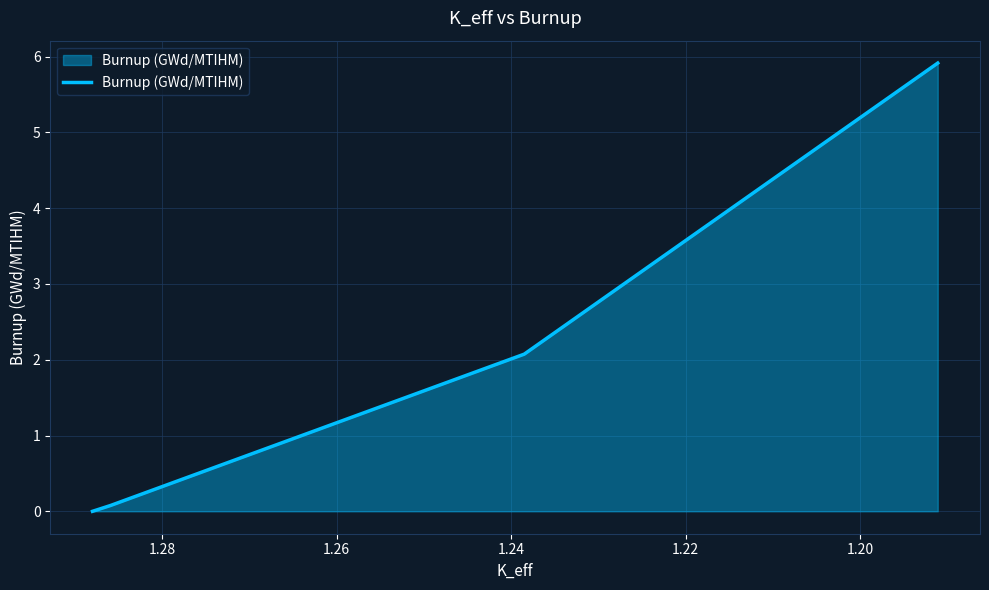

Does the chart have visible grid lines?

Yes